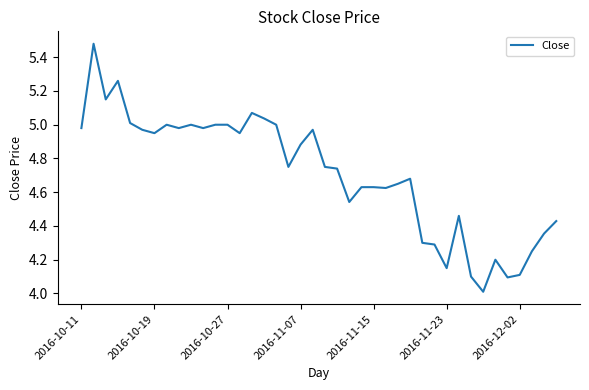

What is the smallest value displayed?

4.0